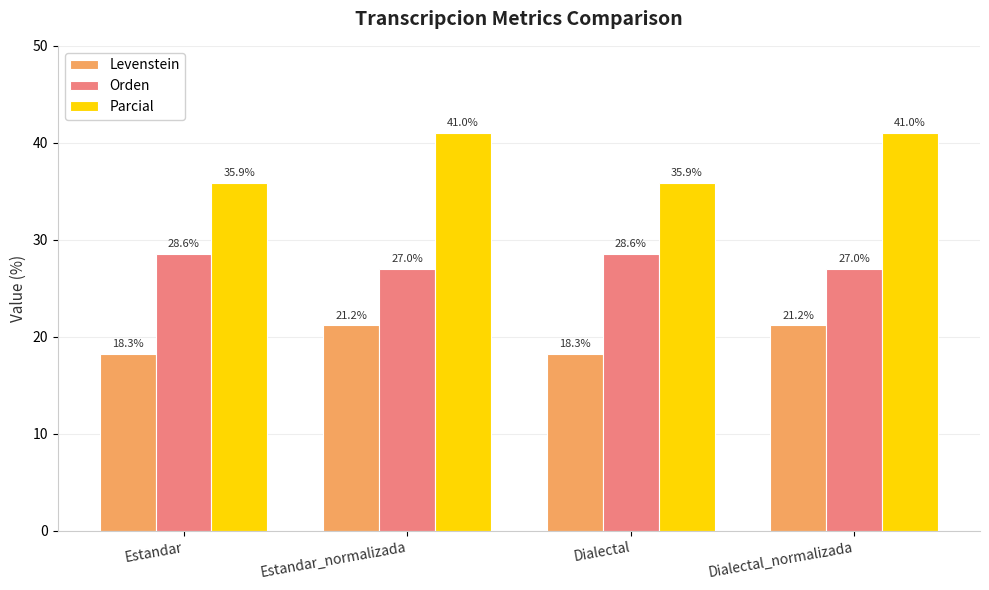

Read the Levenstein value at Estandar_normalizada.

21.2